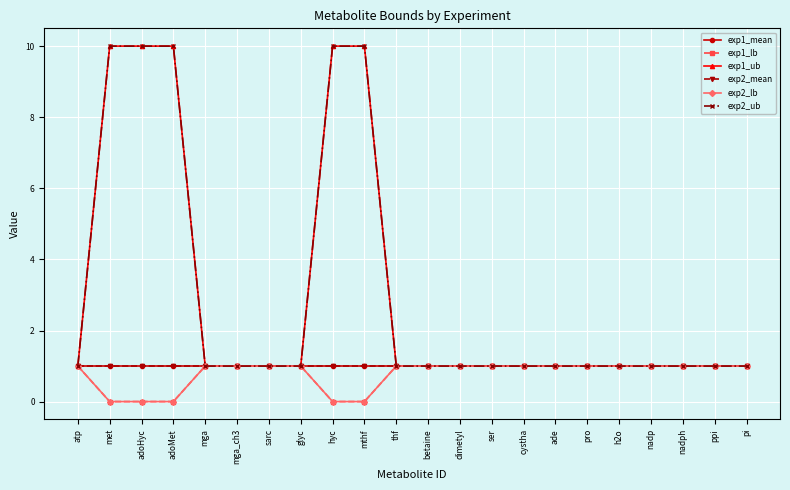

What position from the right is sarc?

16